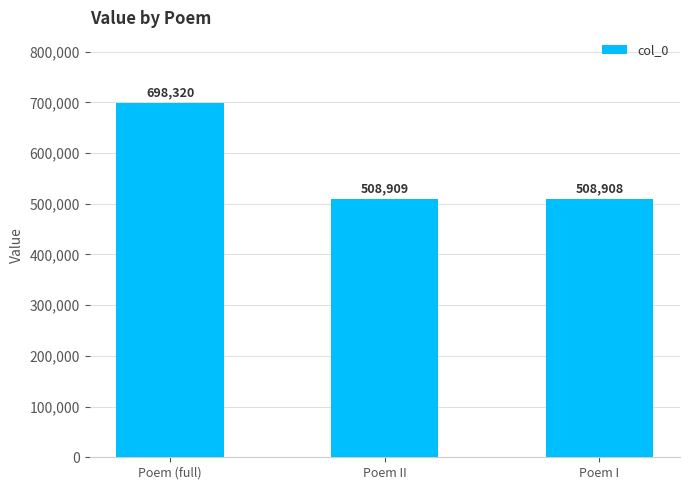

The chart shows a value of 508908 at Poem I. True or false?

True